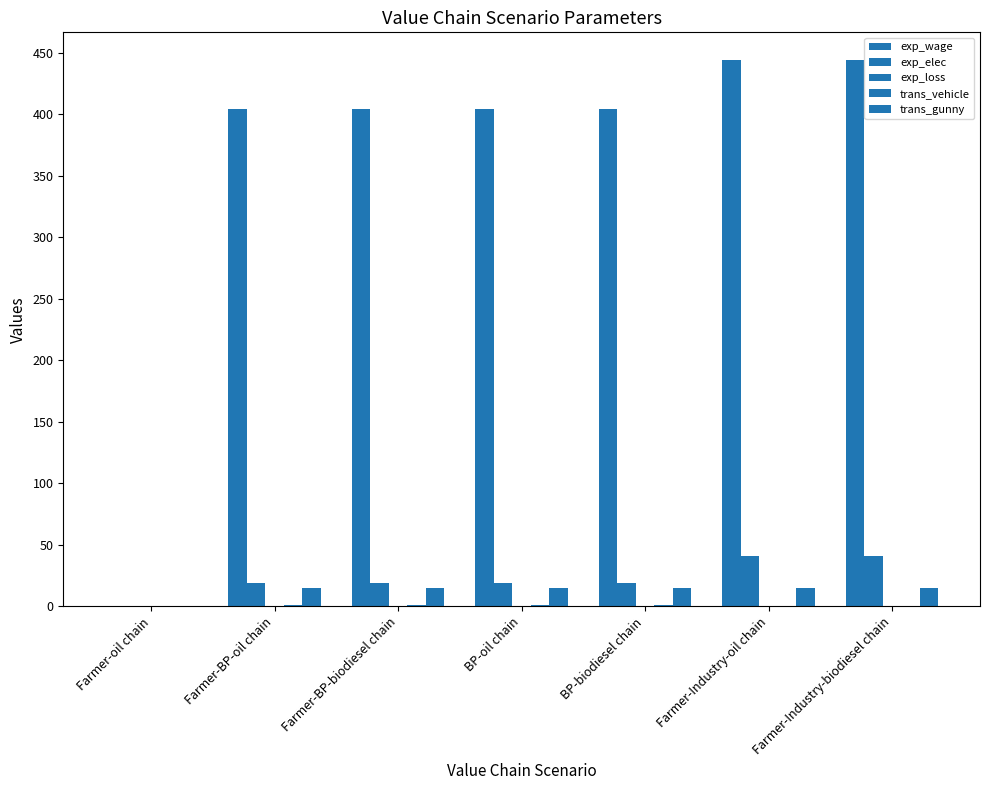

What is the total value across all series at BP-oil chain?

439.5